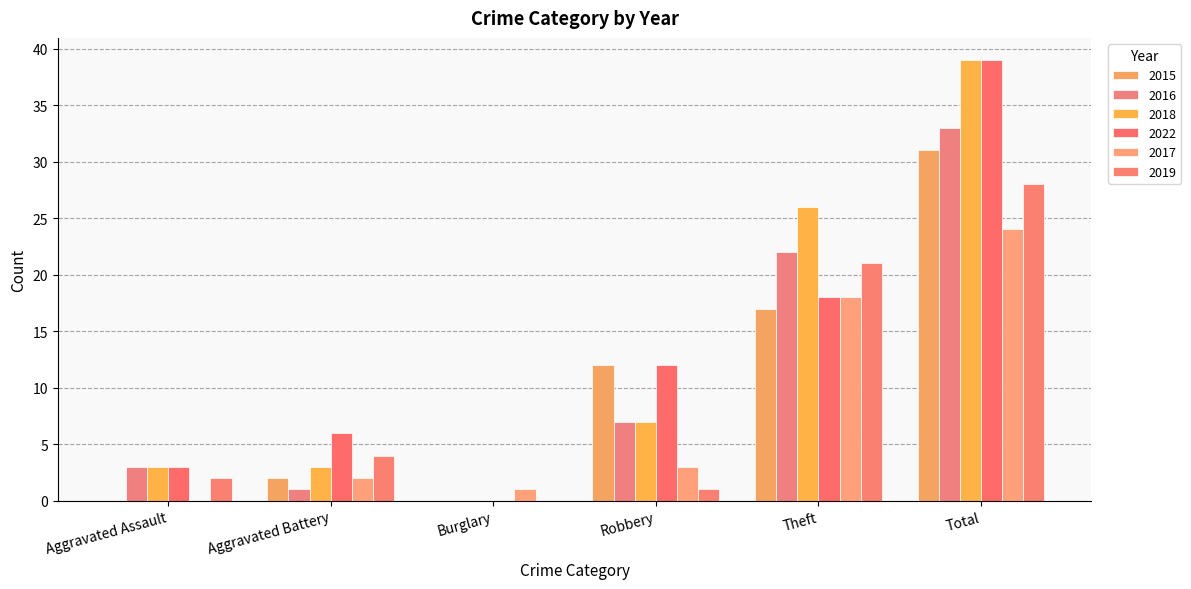

What position from the left is Aggravated Assault?

1